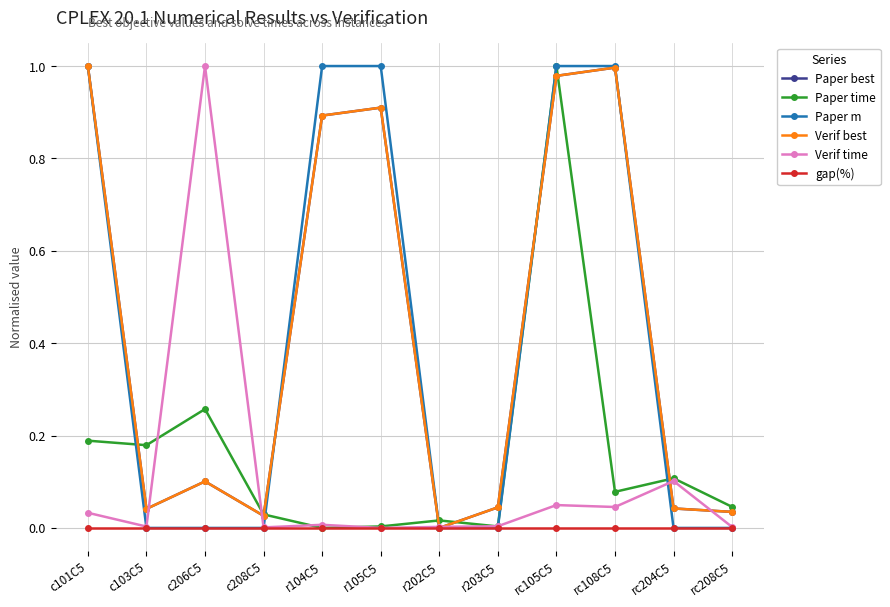

The Paper time series shows 0.1 at rc204C5. True or false?

True